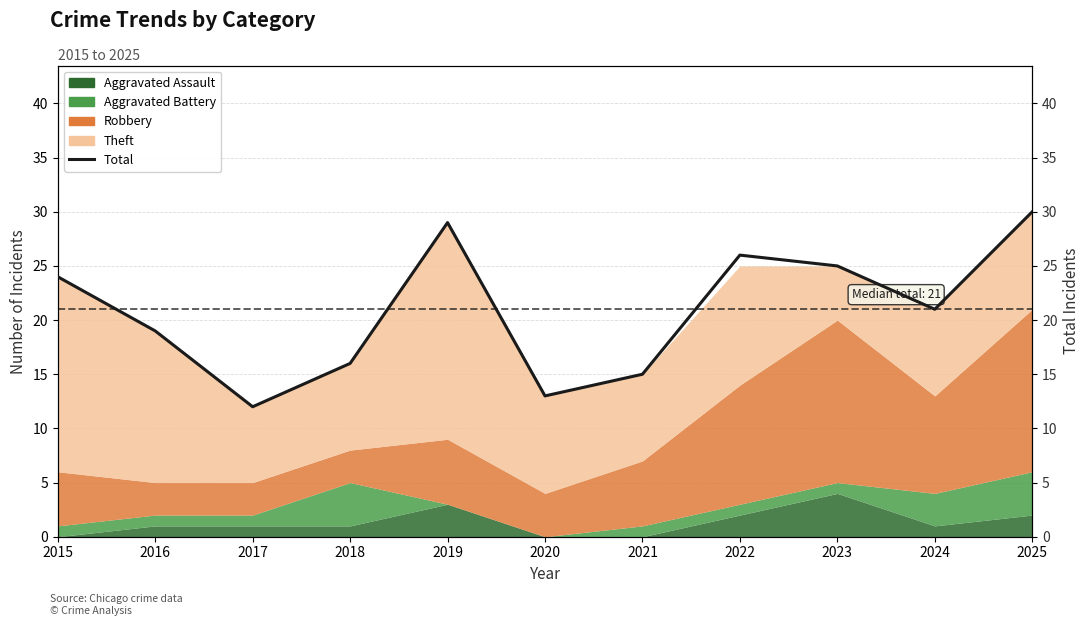

Reading left to right, extract all data points from this chart.

24	19	12	16	29	13	15	26	25	21	30